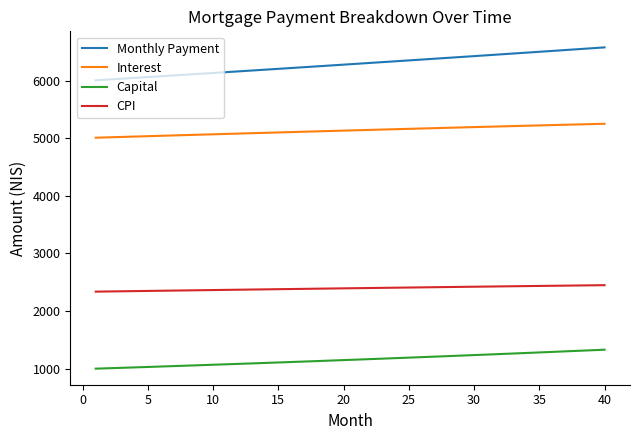

Which series has the widest spread of values?

Monthly Payment